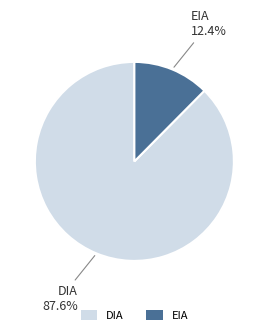

Do EIA and DIA together represent more than half of the pie?

Yes